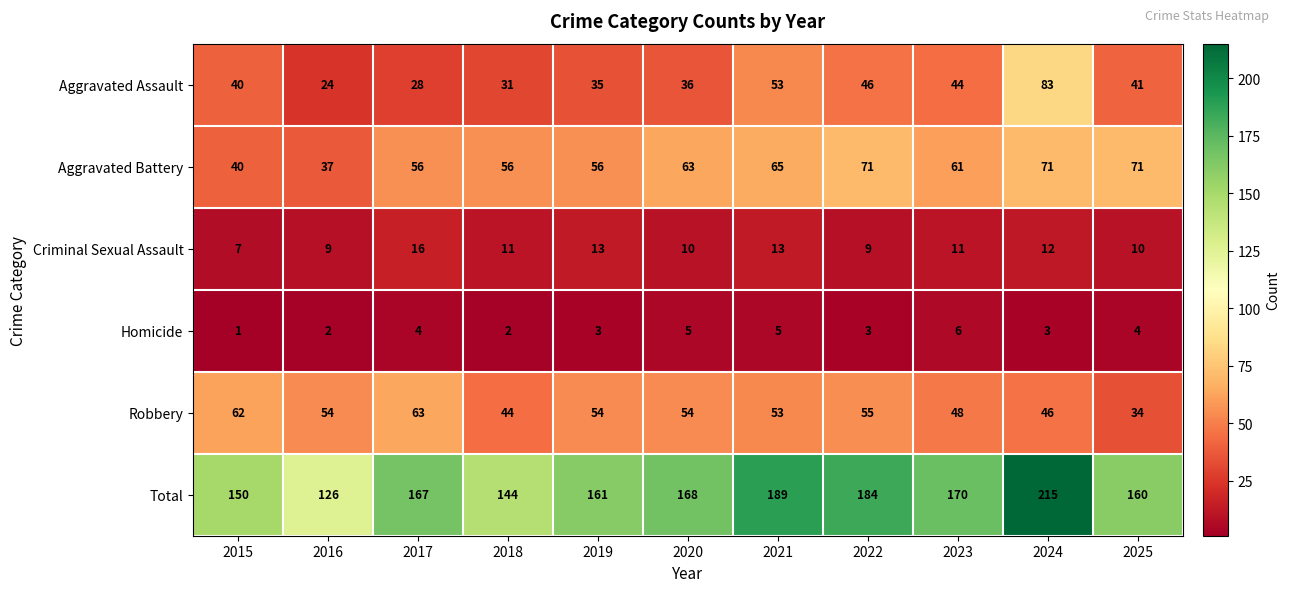

What is the maximum value for Homicide?

6